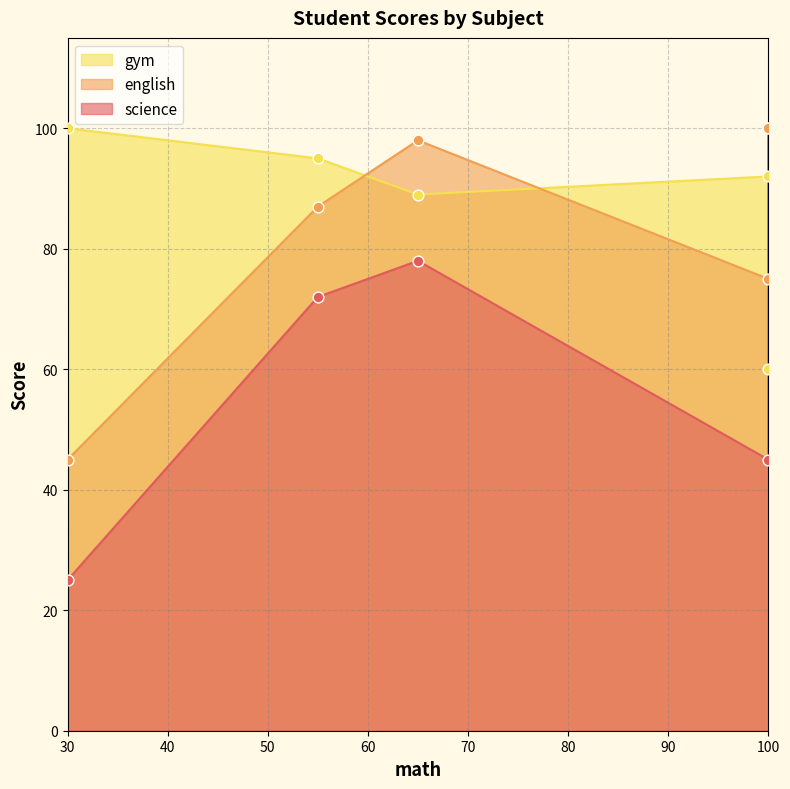

Which series contains the lowest Y value?

science